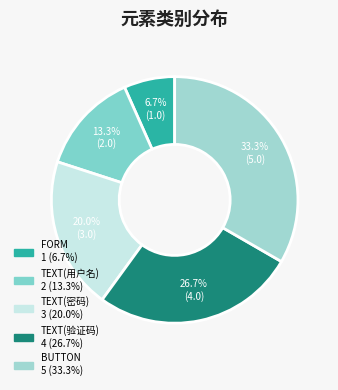

Does FORM represent more than half of the total?

No